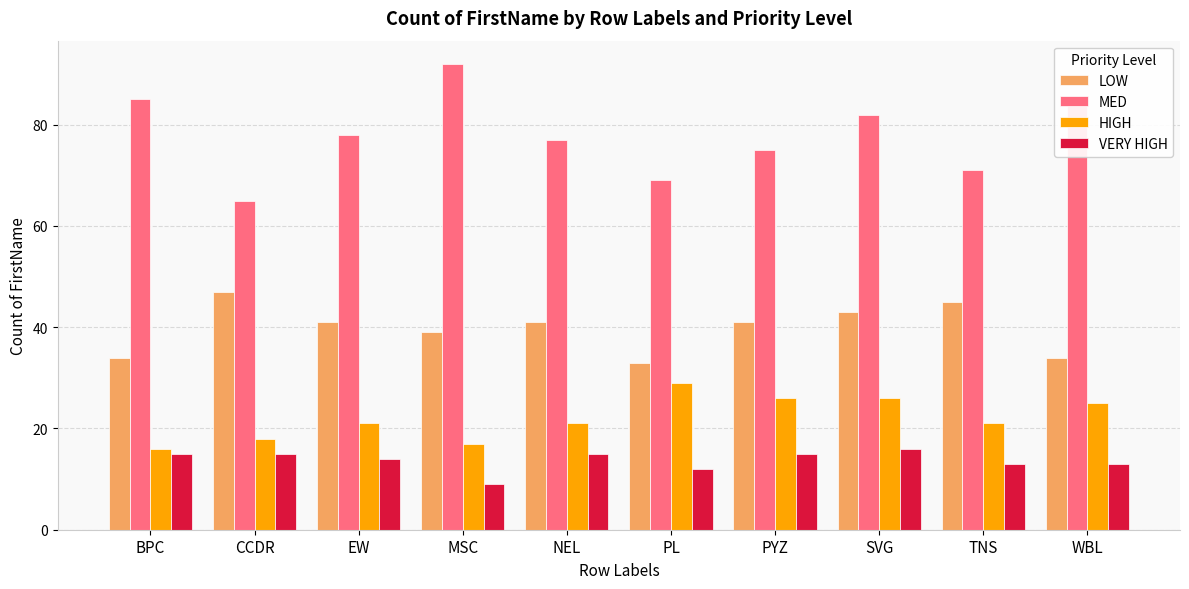

List the series in order of their peak value, lowest first.

VERY HIGH, HIGH, LOW, MED